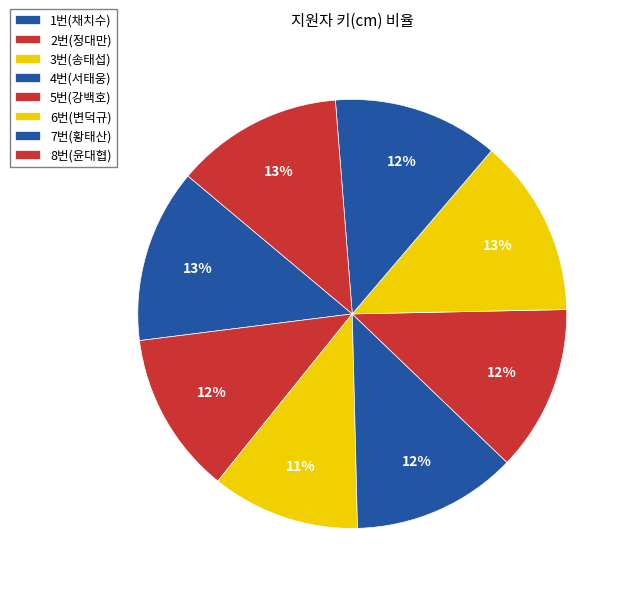

Is it true that 2번(정대만) is 3% of the pie?

False